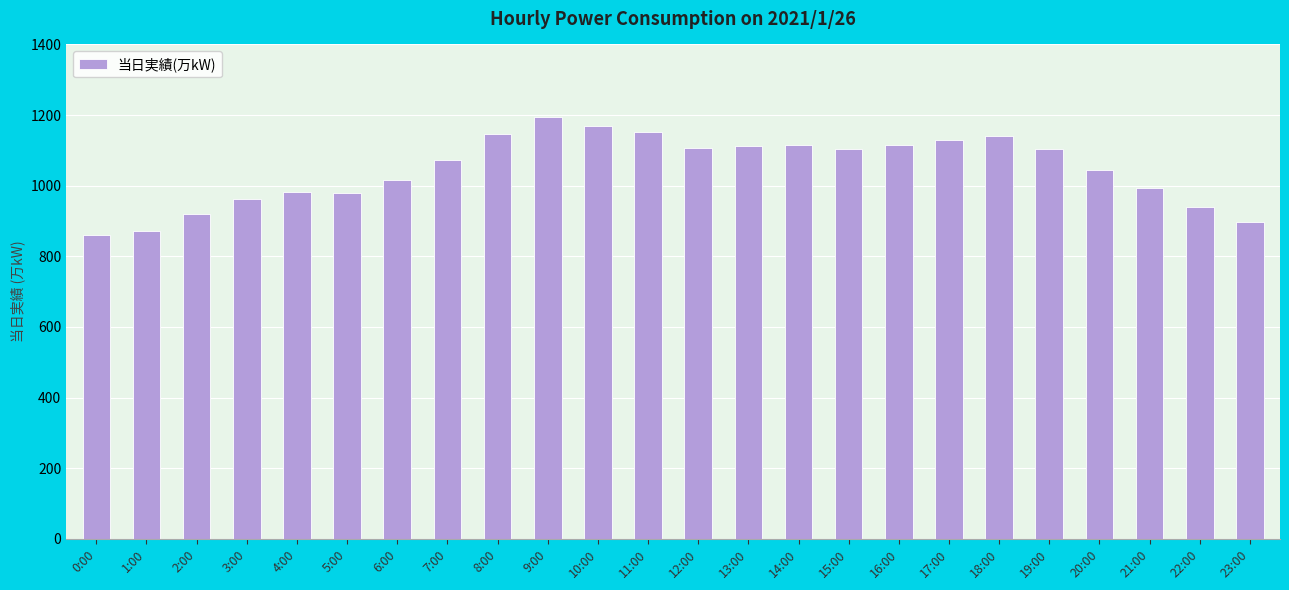

What is the change in value from 15:00 to 19:00?

-1